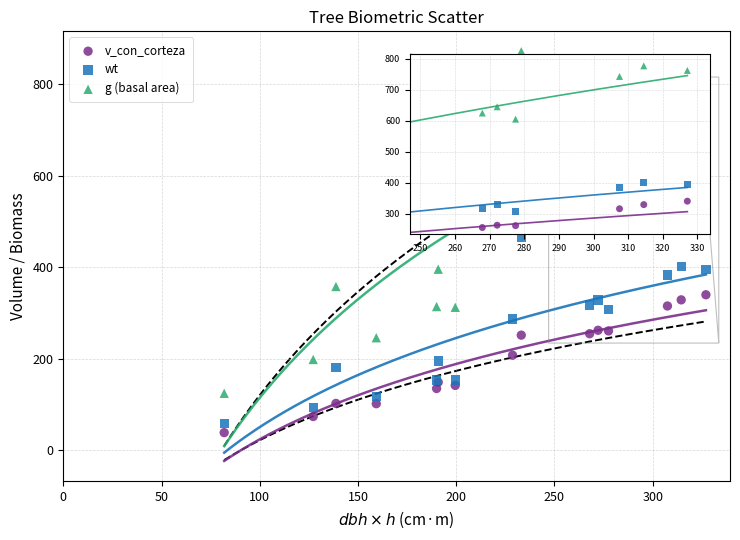

Which series reaches the minimum Y coordinate?

v_con_corteza